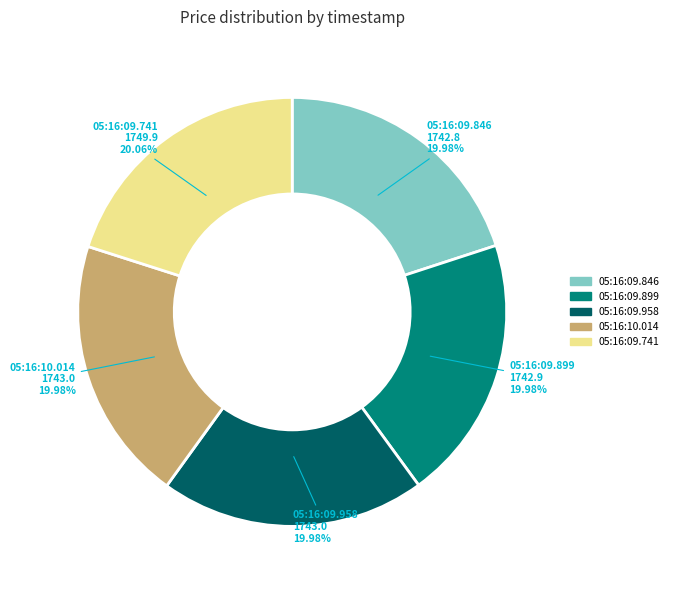

How many slices are in this pie chart?

5